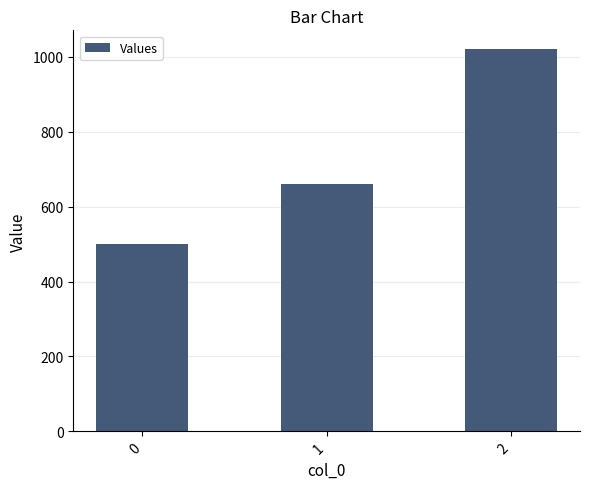

What is the value of the 2nd bar from the left?

660